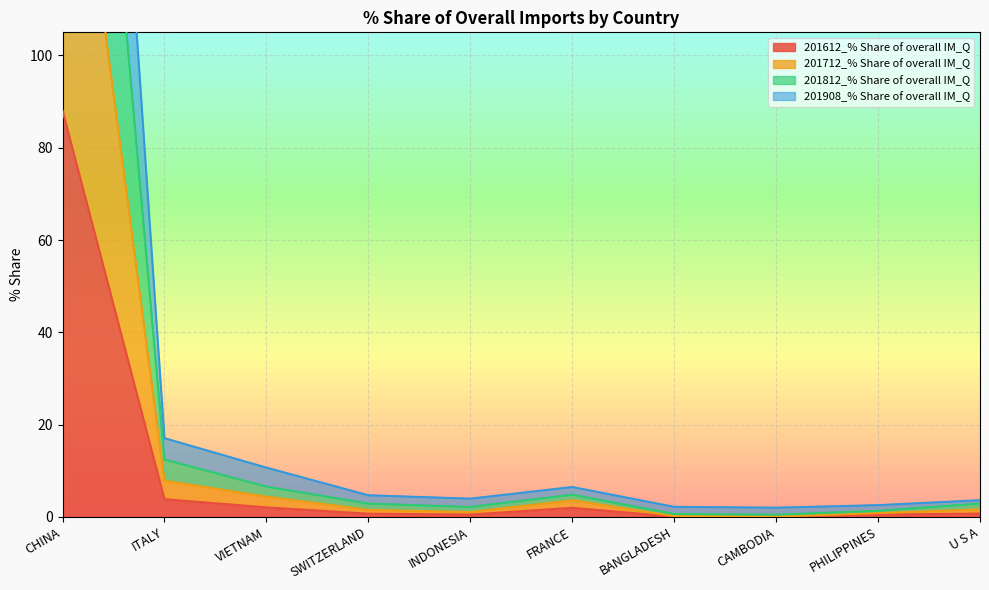

At which category does 201908_% Share of overall IM_Q reach its first local valley?

INDONESIA